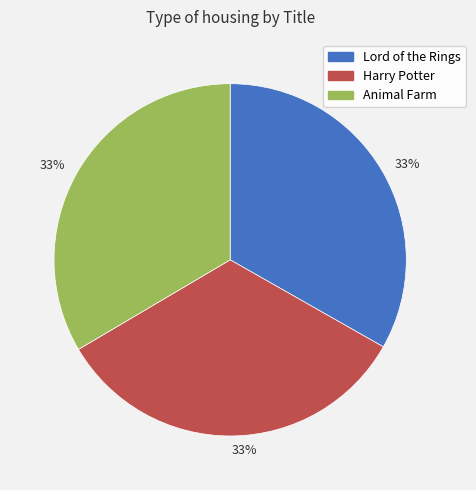

To the nearest percent, what is the average slice percentage?

33%